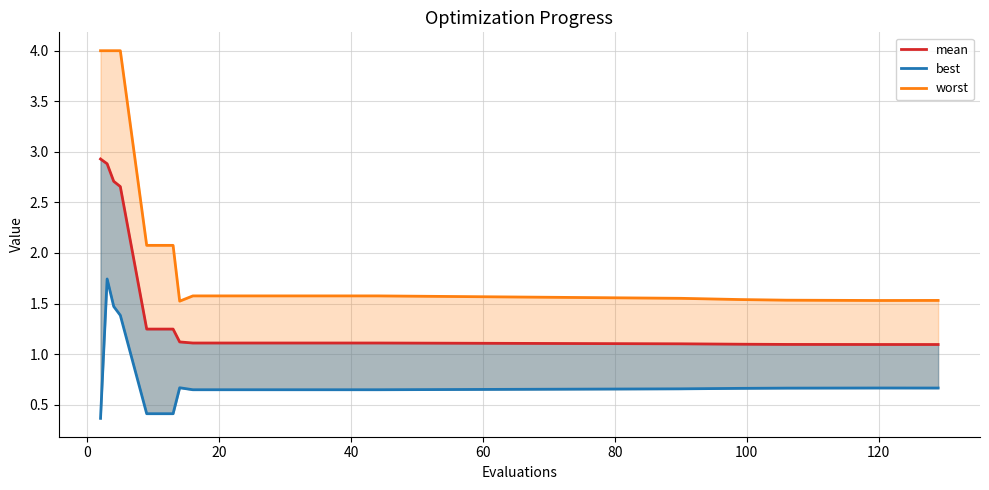

What is the minimum value for mean?

1.1